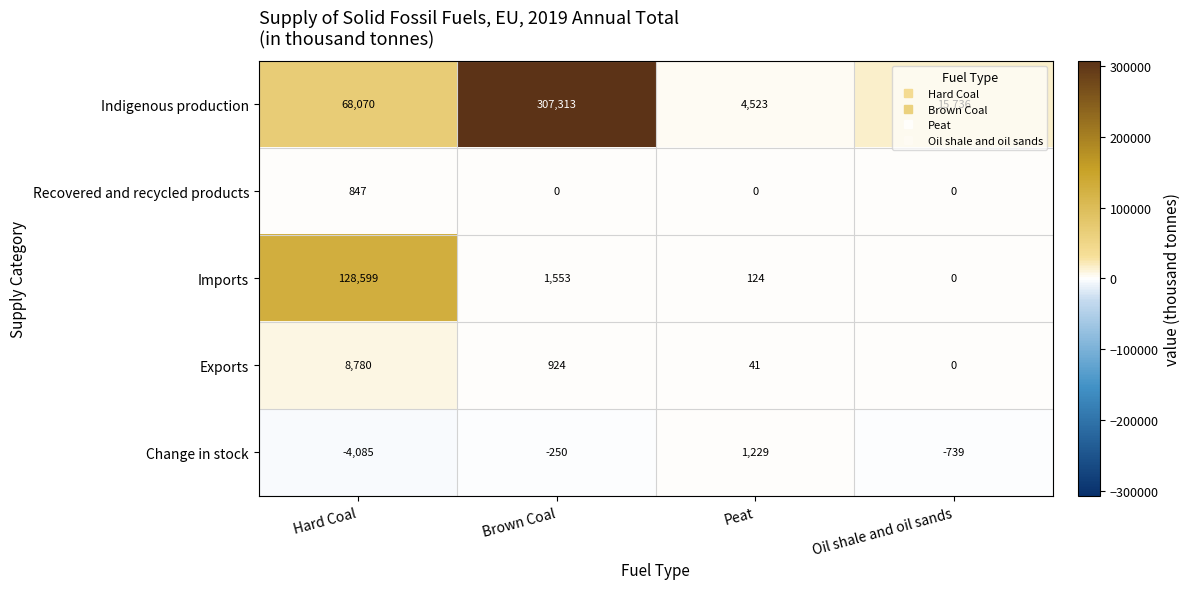

What is the total value across all series at Peat?

5917